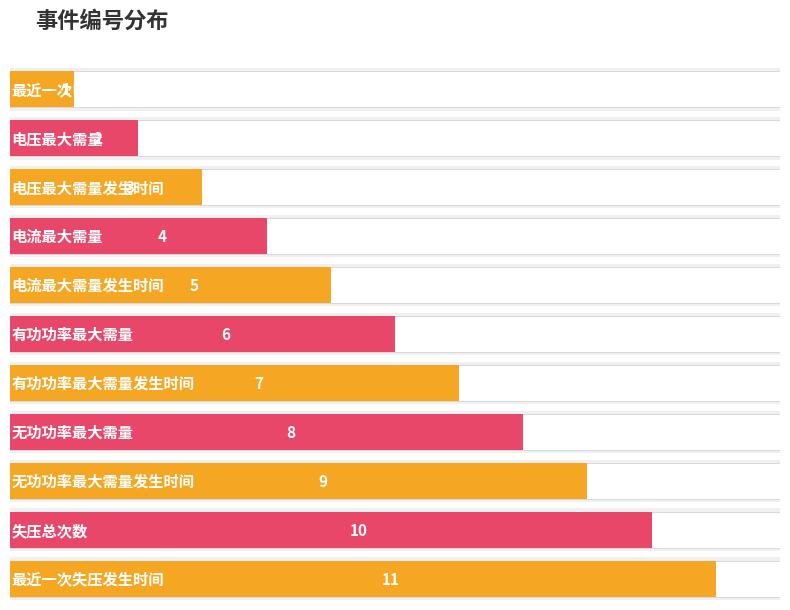

What is the approximate value at 有功功率最大需量发生时间, to the nearest 10?

10